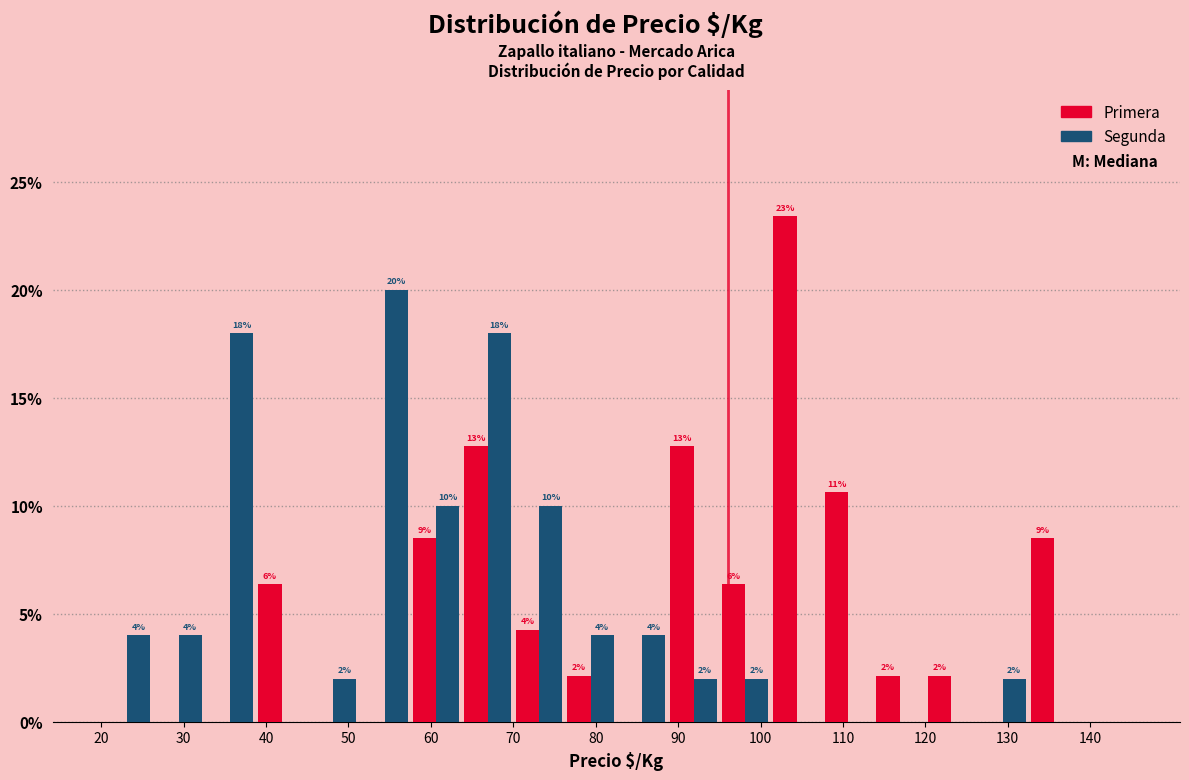

In the Segunda series, which range on the x-axis has the tallest bar?

51 to 58